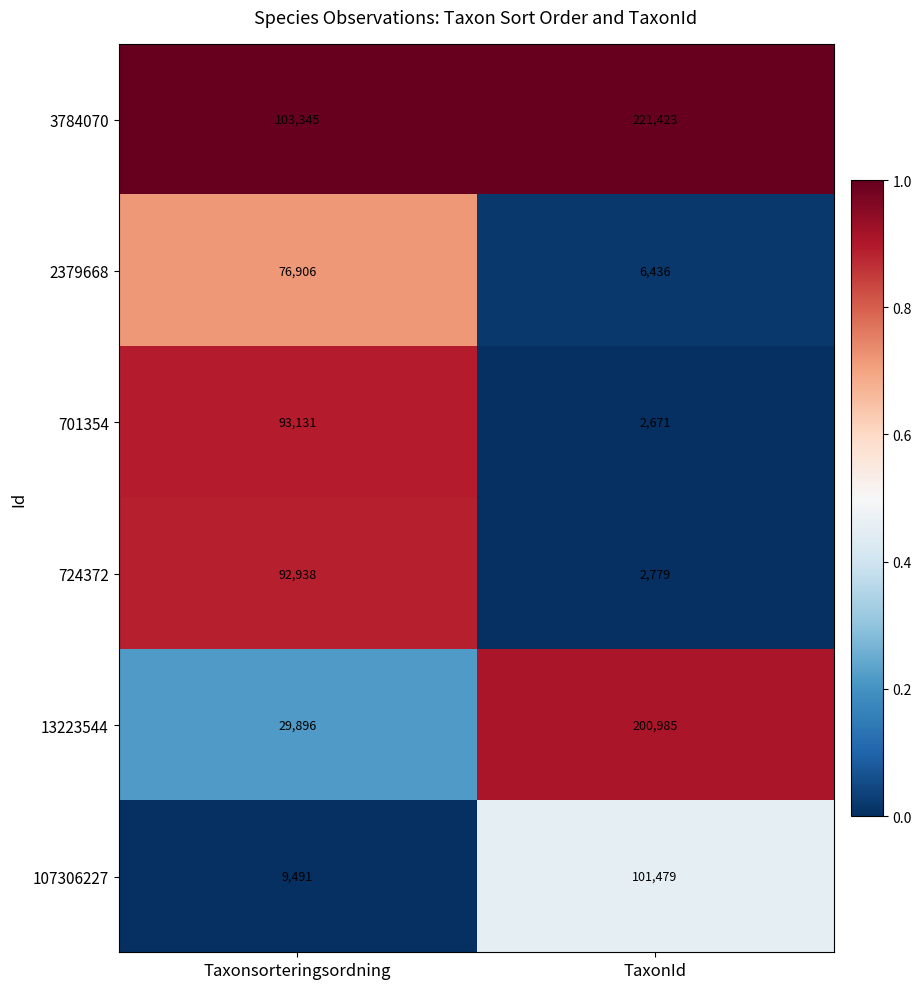

Is it true that 107306227 equals 101479 at TaxonId?

True